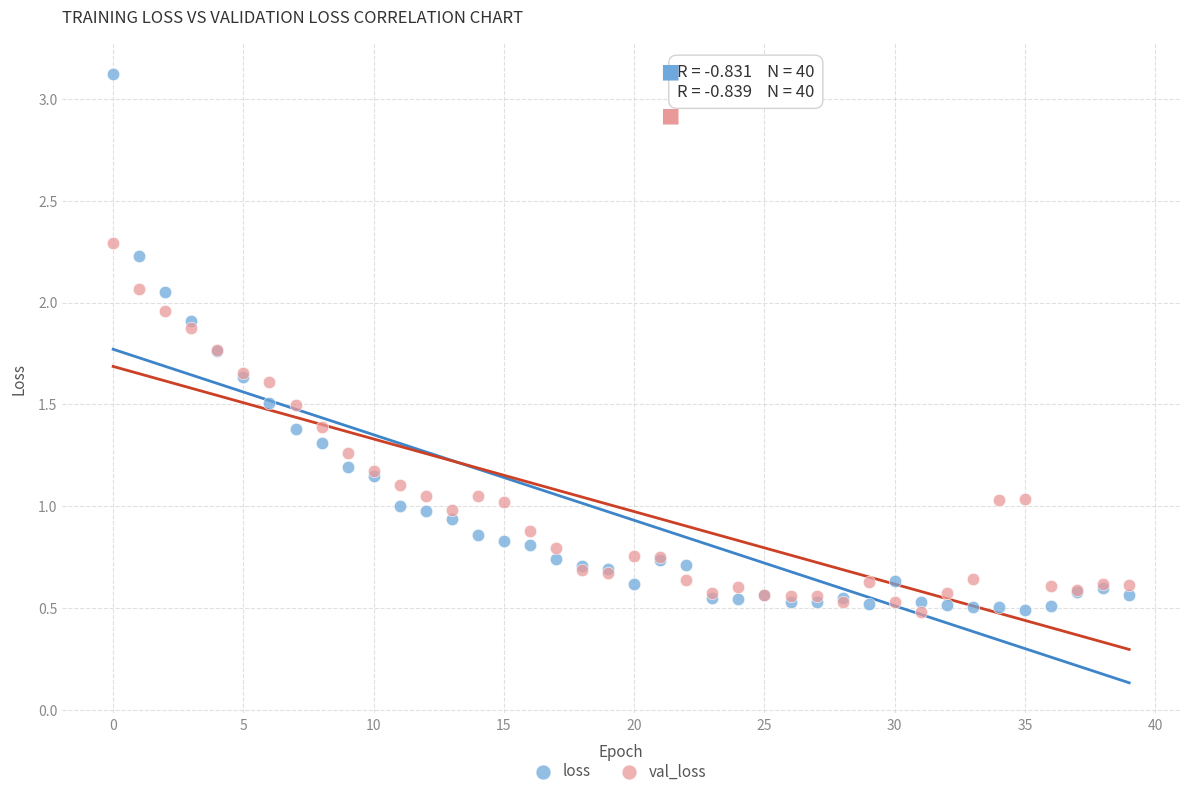

Which series reaches the maximum Y coordinate?

loss